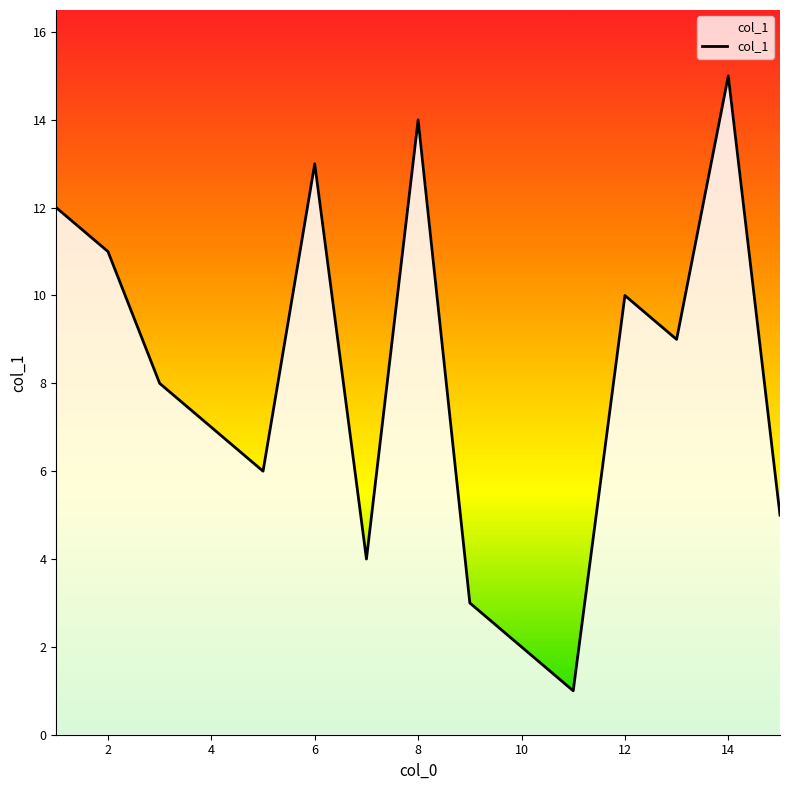

Is it true that the value at 12 is 5?

False